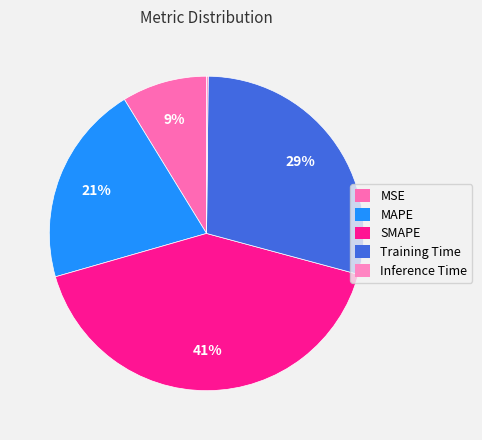

The SMAPE slice represents 41% of the pie. True or false?

True